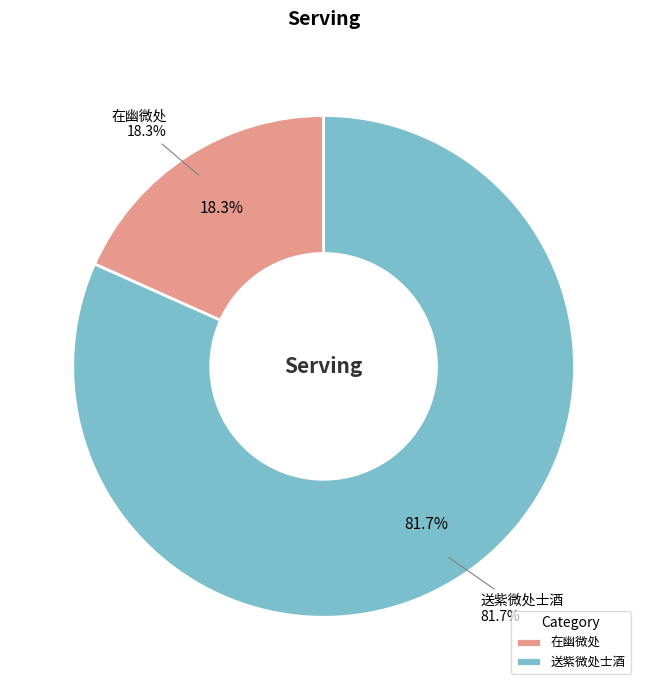

What is the change in value from 在幽微处 to 送紫微处士酒?

+889424